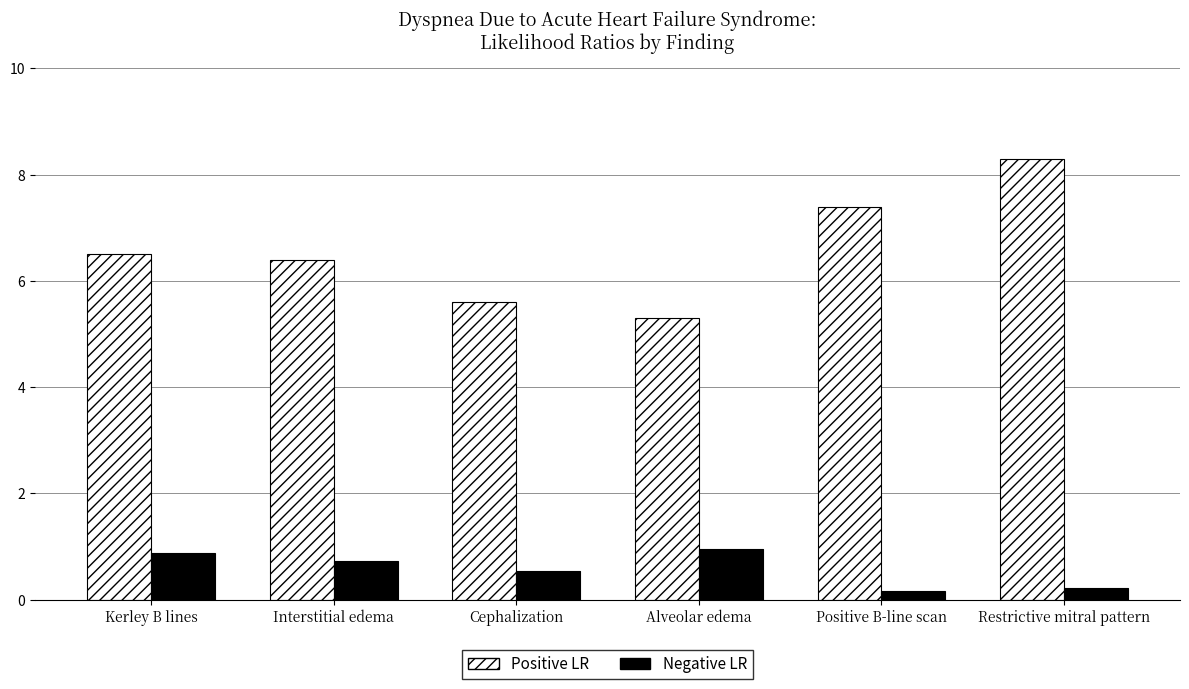

What is the sum of the Negative LR values at Interstitial edema and Restrictive mitral pattern?

0.9